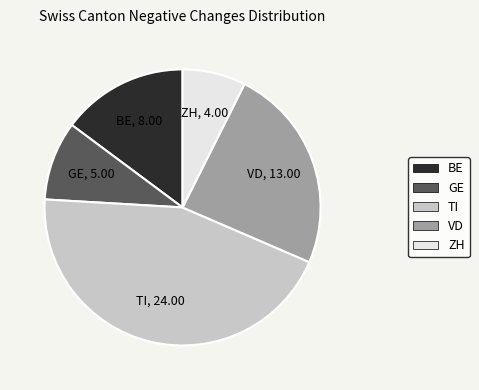

Is there a majority slice in this chart?

No